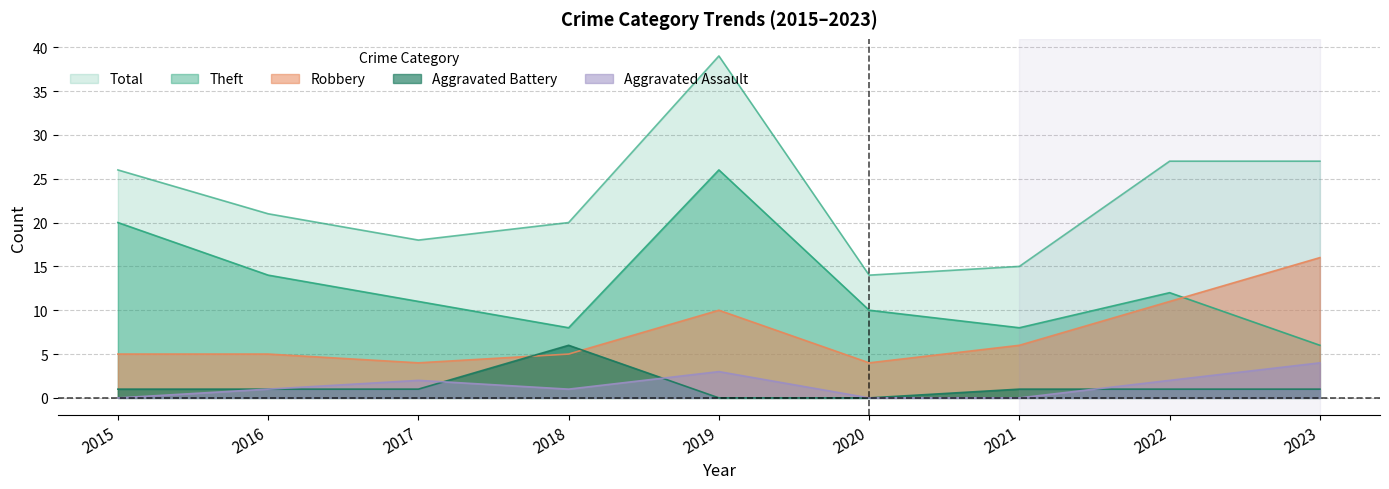

What is the difference between the maximum and minimum values in the Aggravated Assault series?

4